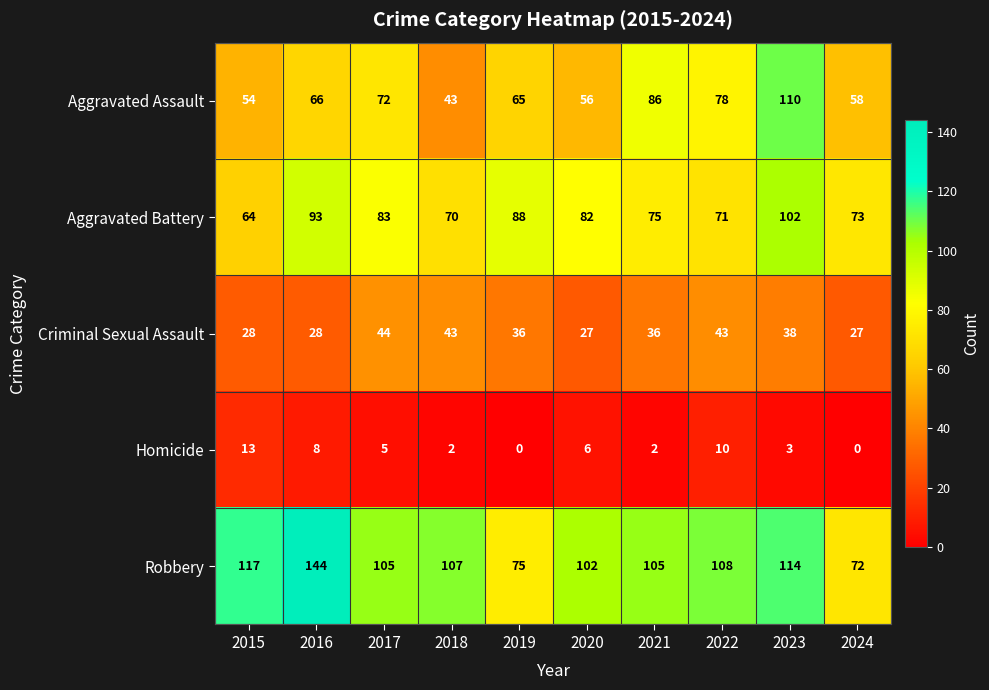

Rank the series at 2019 from lowest to highest value.

Homicide, Criminal Sexual Assault, Aggravated Assault, Robbery, Aggravated Battery